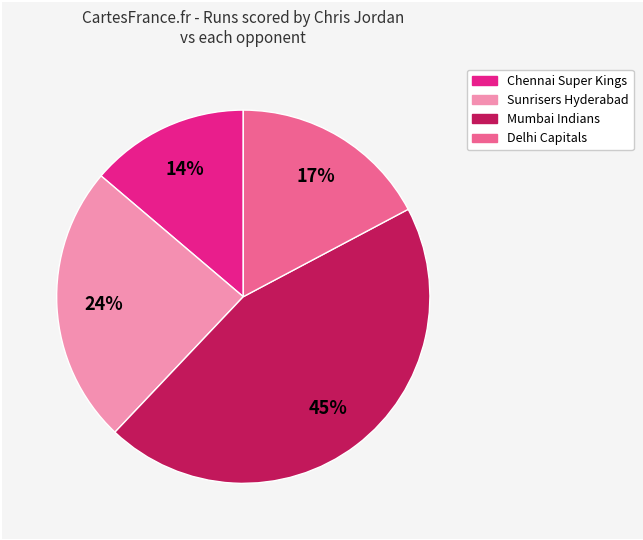

Does any single category account for the majority?

No